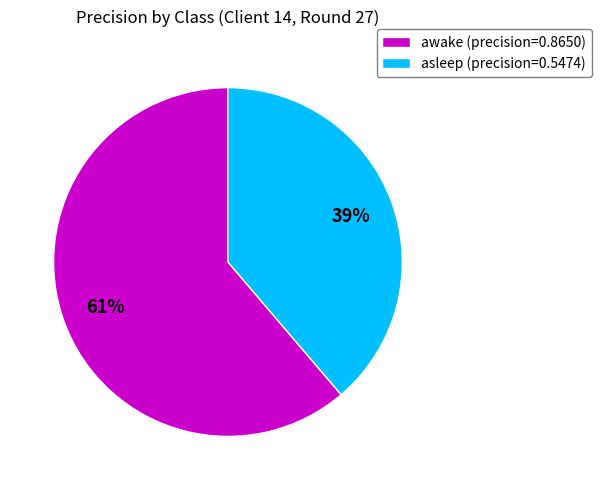

How many segments does this pie chart have?

2